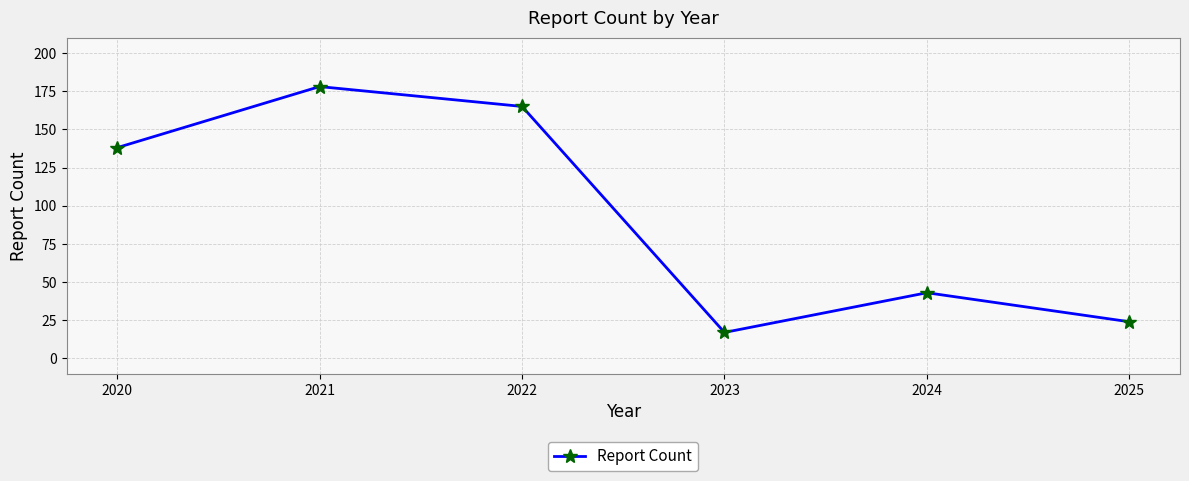

Reading left to right, extract all data points from this chart.

2020=138	2021=178	2022=165	2023=17	2024=43	2025=24